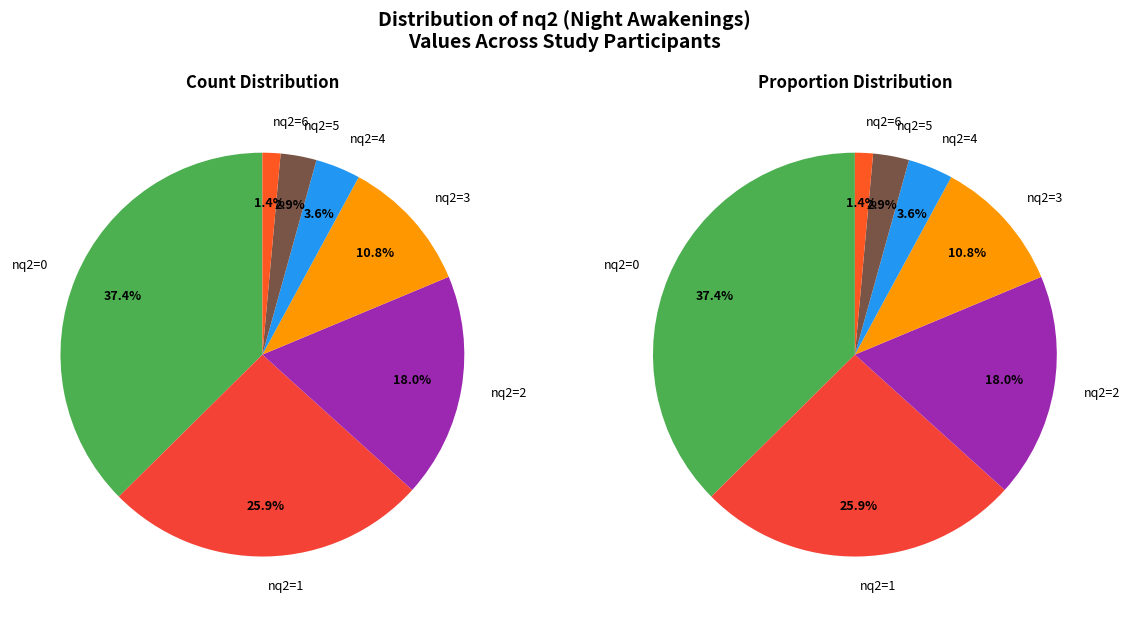

Which slice is the smallest?

6